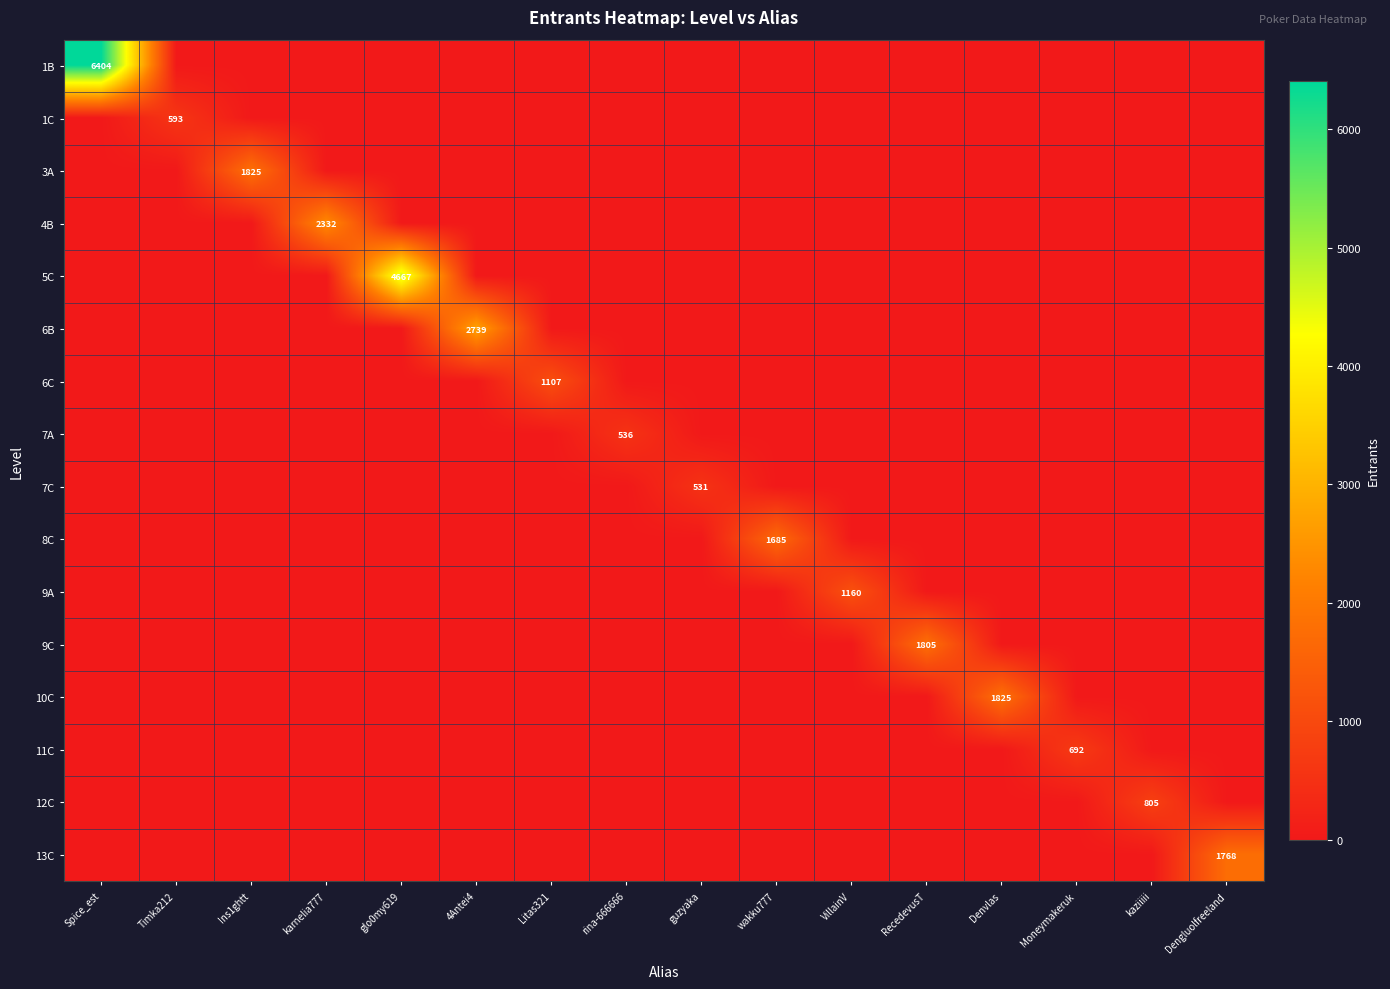

At which label does 9C reach its peak?

RecedevusT